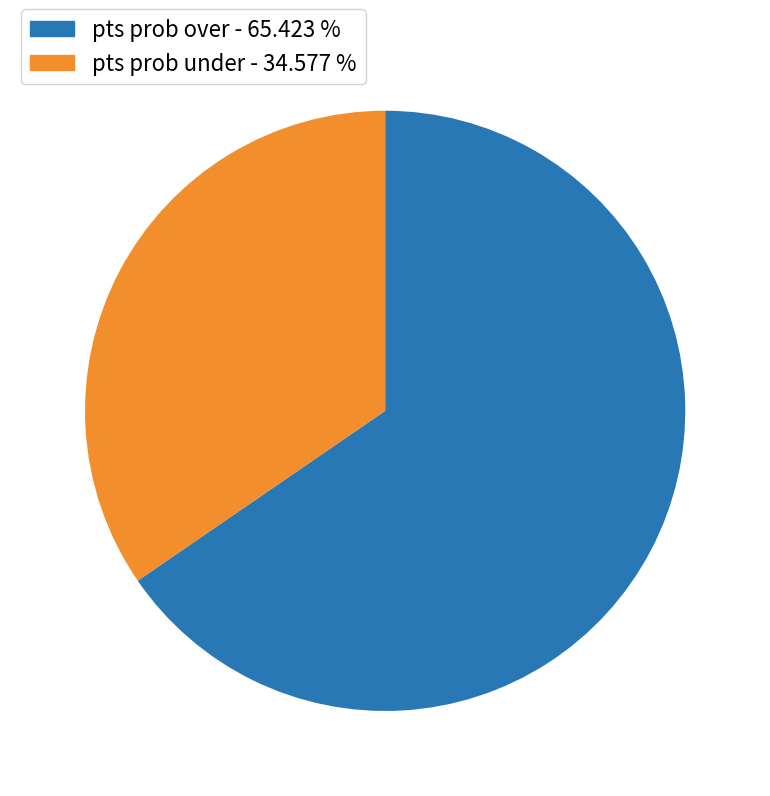

What is the largest slice in the pie chart?

pts prob over